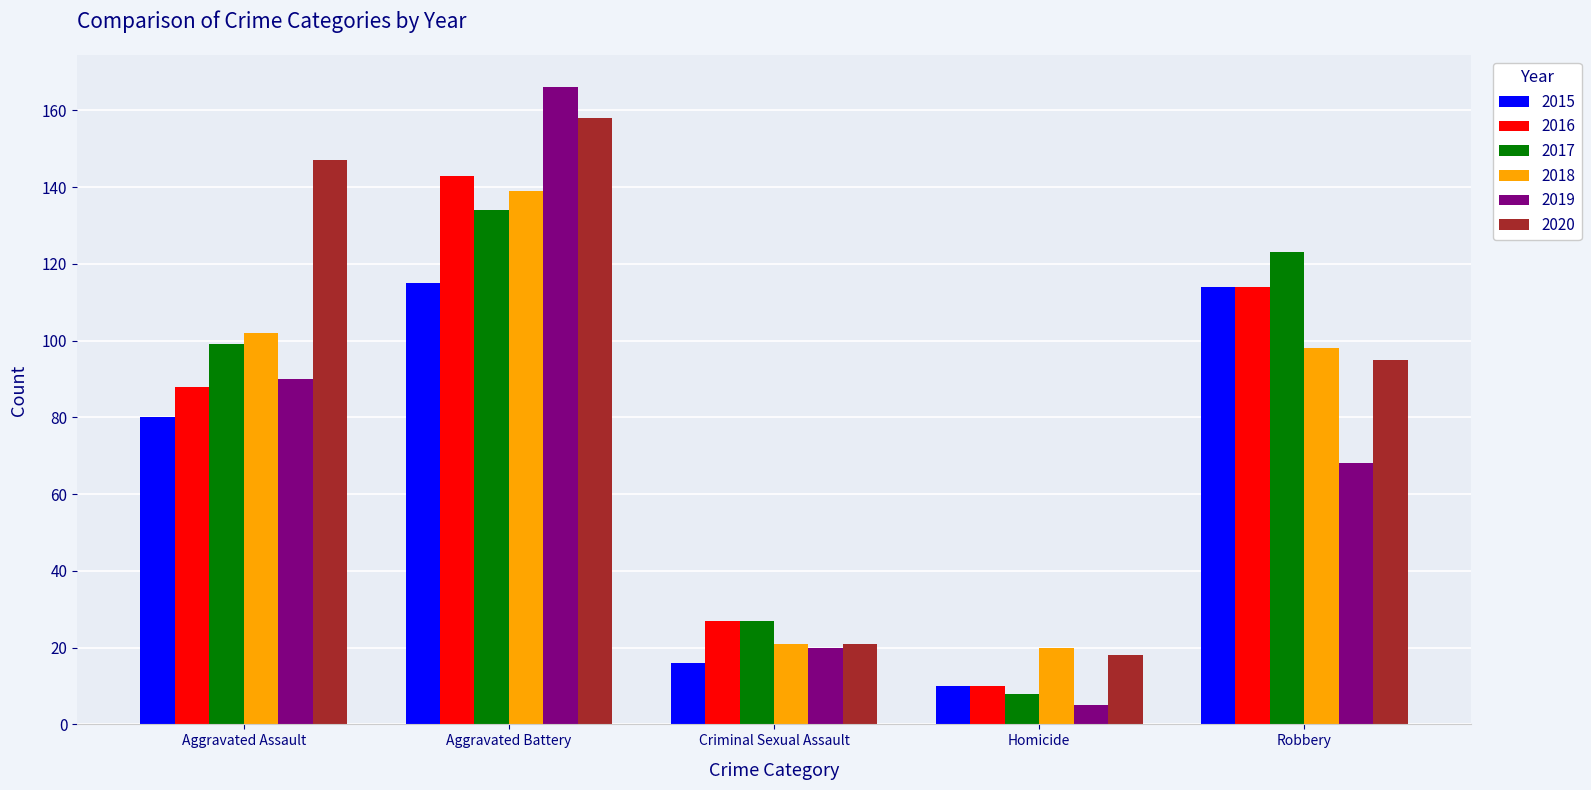

Where is 2016 nearest to the value 76?

Aggravated Assault